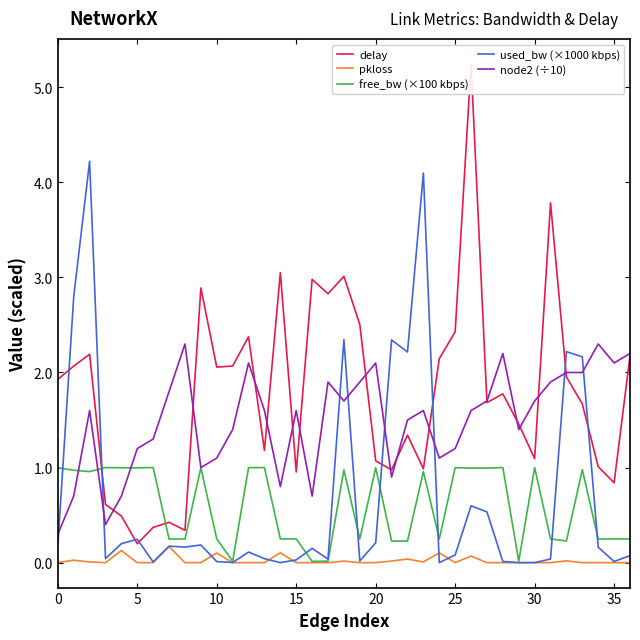

Is the value of node2 (÷10) at 30 greater than the value of pkloss at 15?

Yes